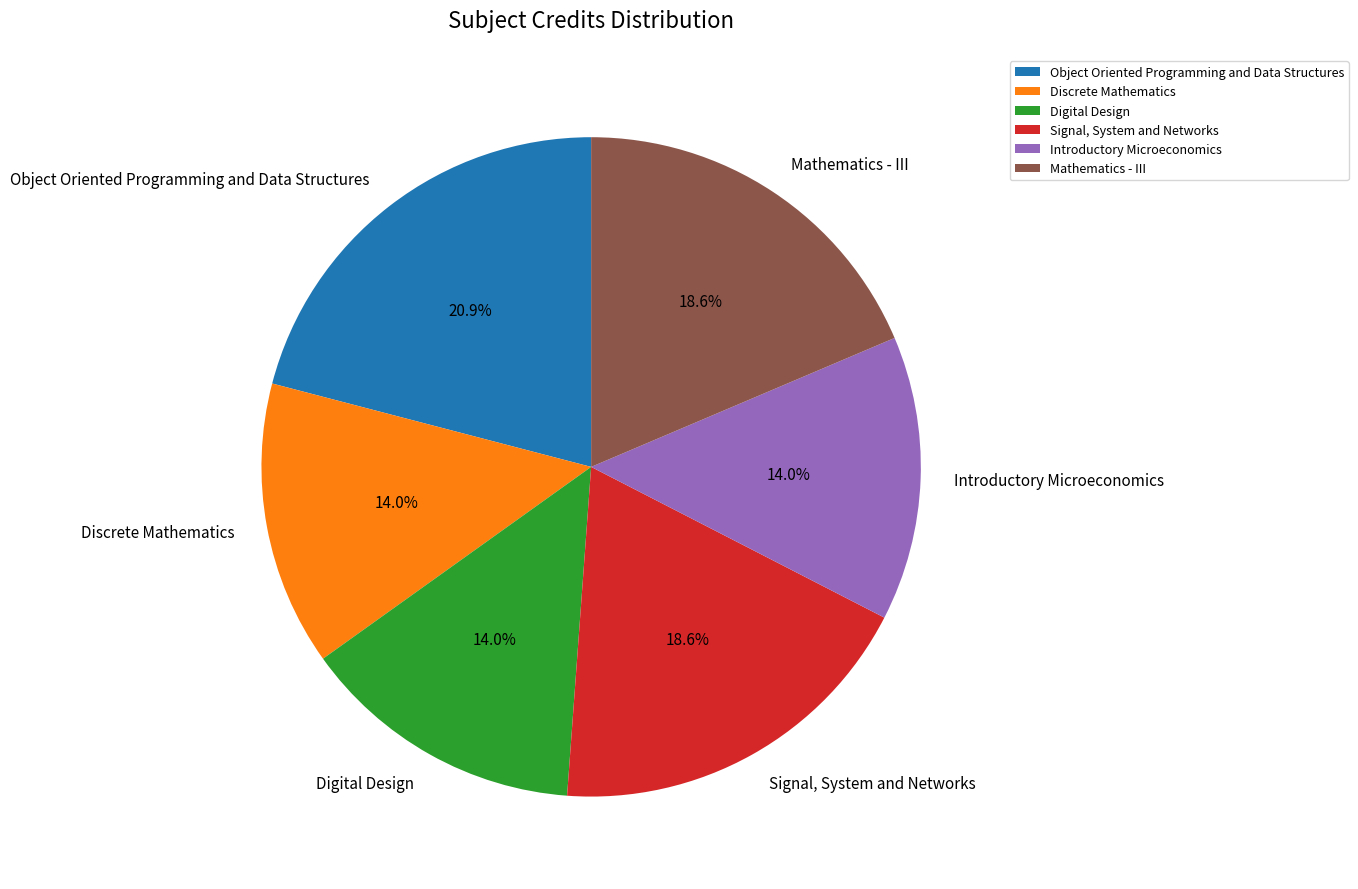

Approximately how many times larger is the value at Signal, System and Networks compared to Discrete Mathematics?

1.3